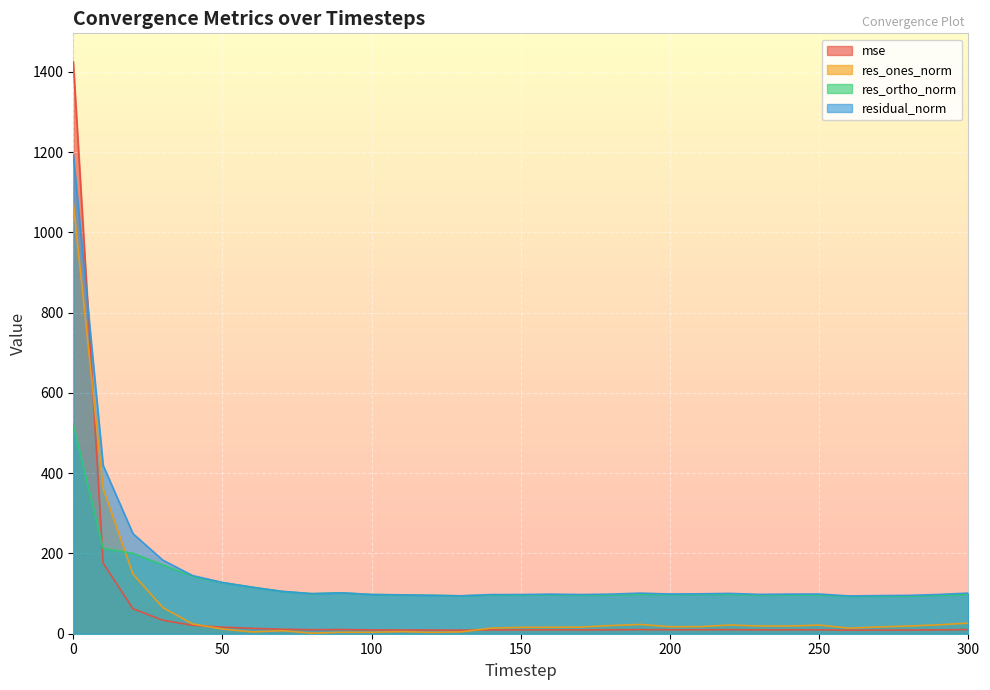

The residual_norm series shows 105.6 at 70. True or false?

True